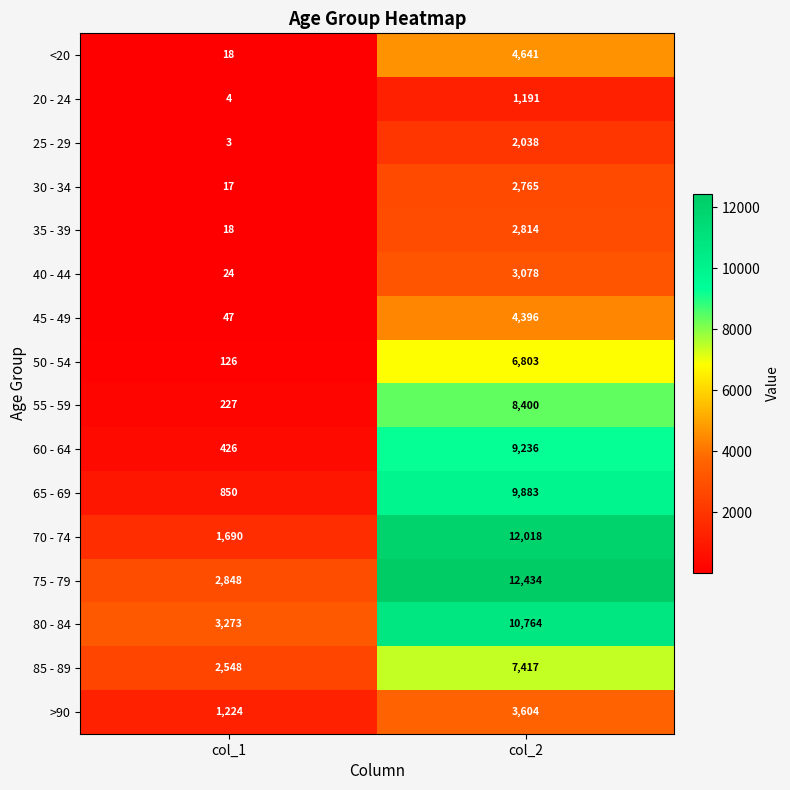

The 80 - 84 series shows 10764 at col_2. True or false?

True